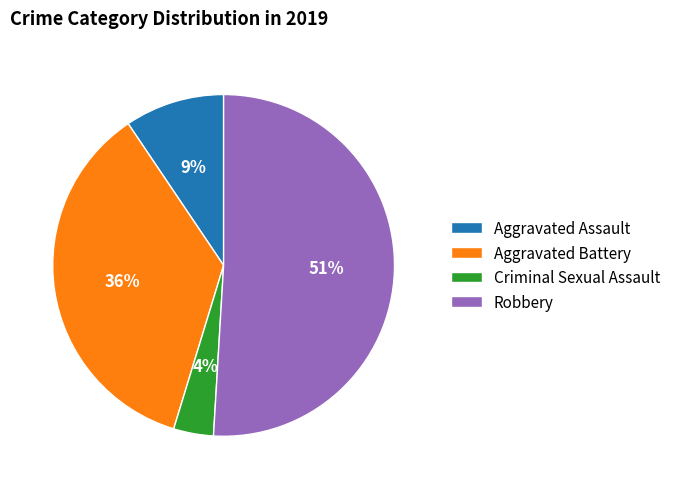

True or false: Aggravated Battery accounts for 36% of the total.

True